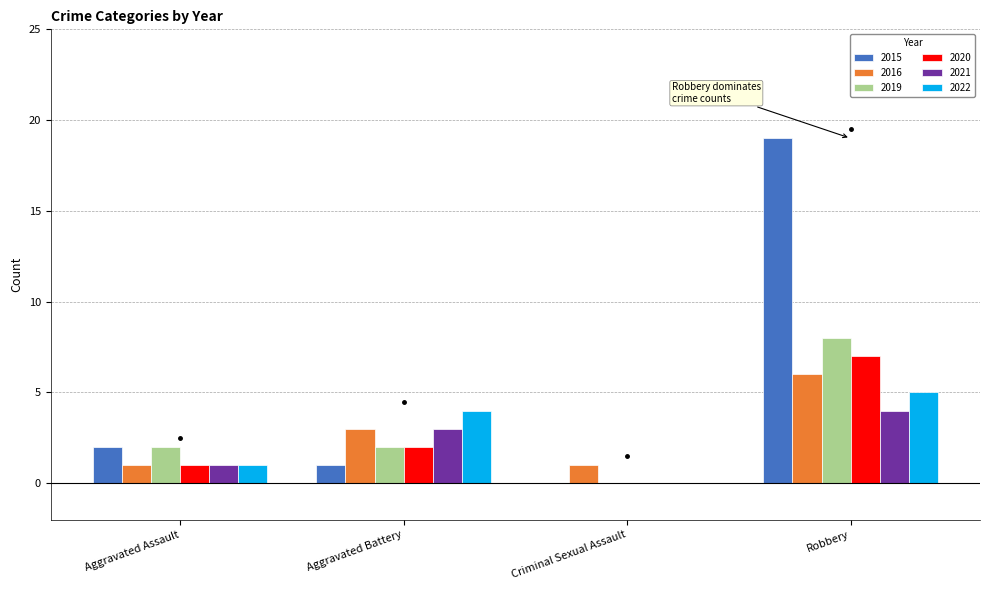

What is the total value across all series at Criminal Sexual Assault?

1